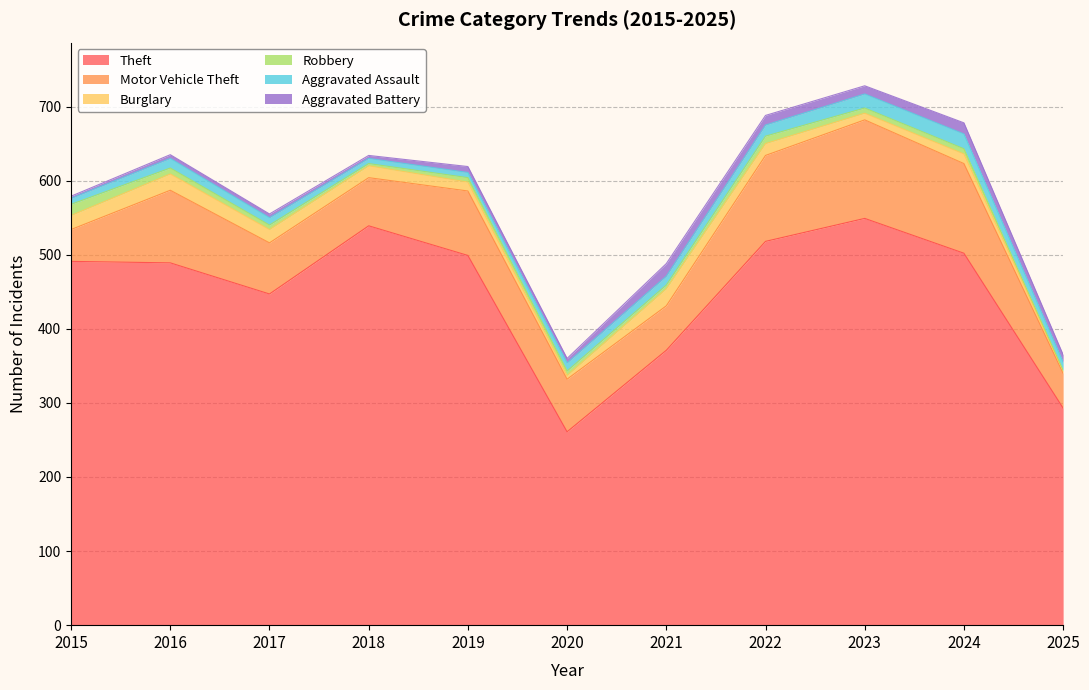

True or false: Theft has a value of 126 at 2021.

False